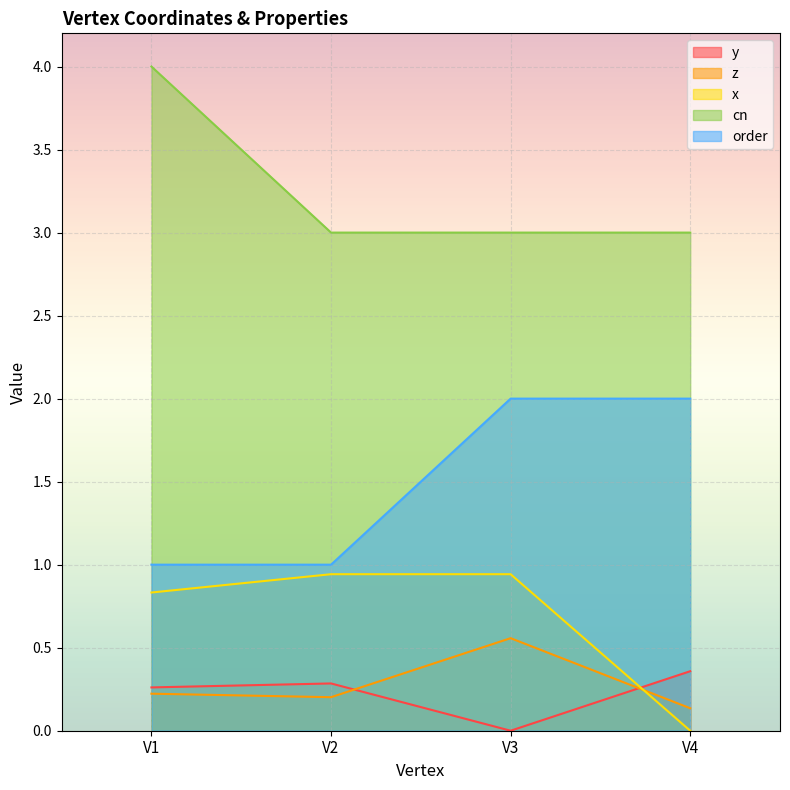

What is the total value across all series at V3?

6.5